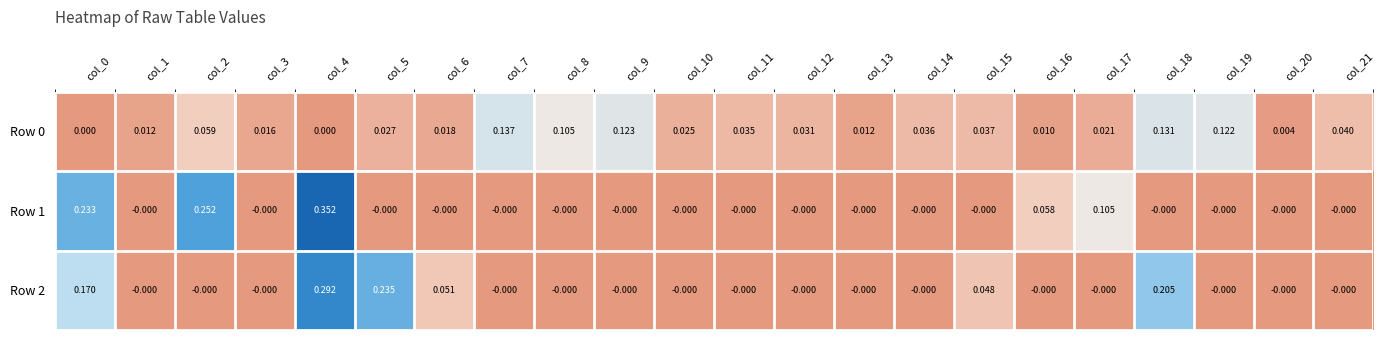

Is the value of Row 1 at col_16 greater than the value of Row 2 at col_17?

Yes